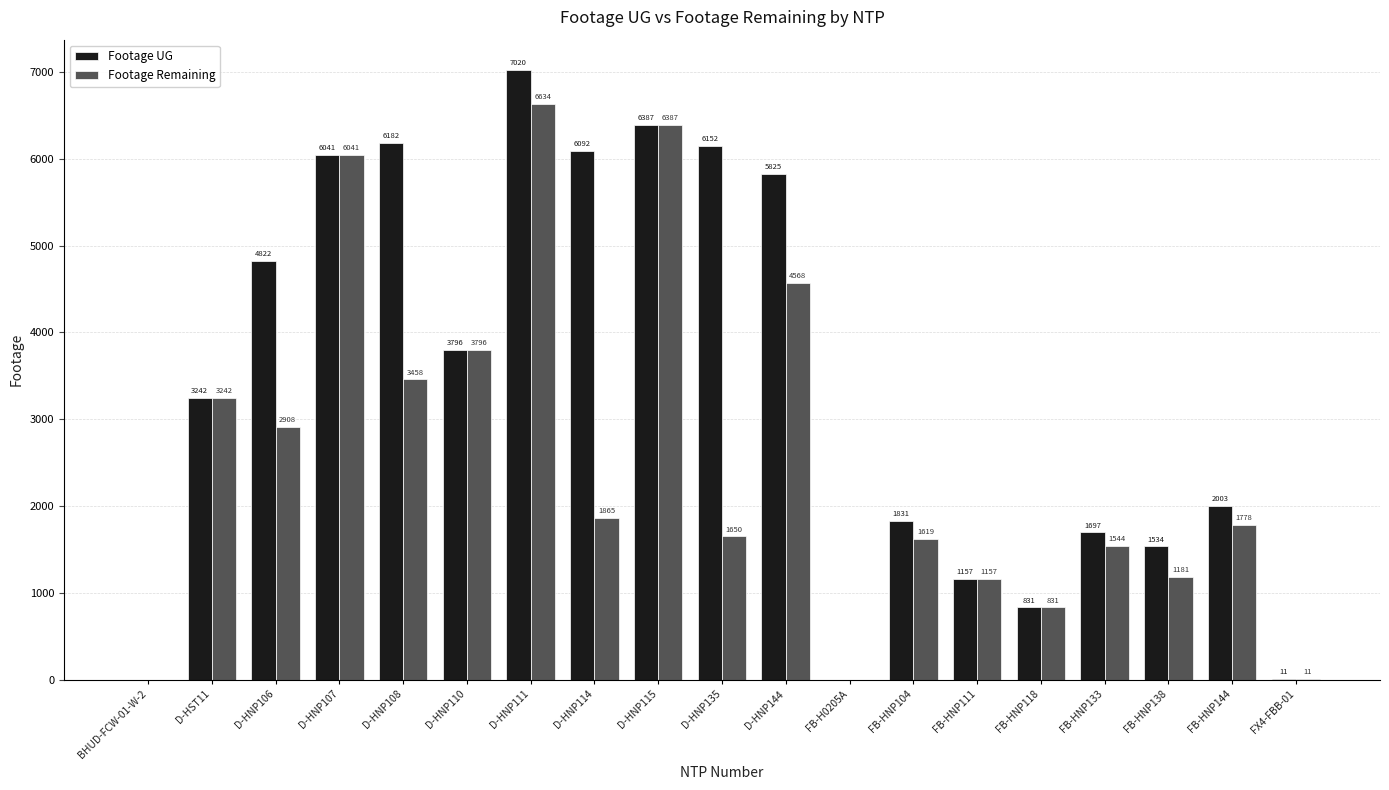

The Footage Remaining series shows 2151 at D-HNP107. True or false?

False